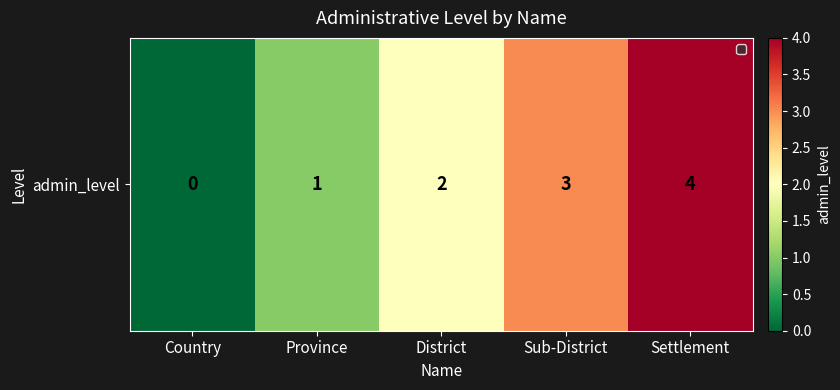

What is the maximum value shown in the chart?

4